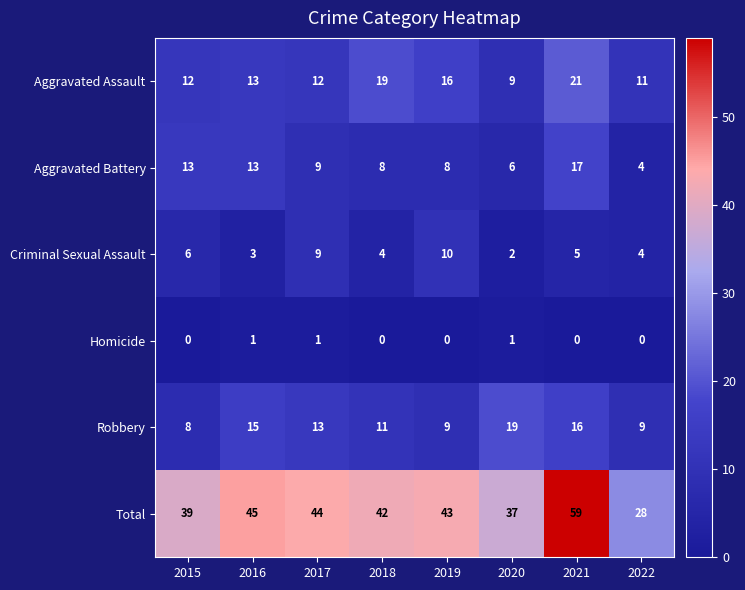

What is the sum of the Aggravated Battery values at 2016 and 2017?

22